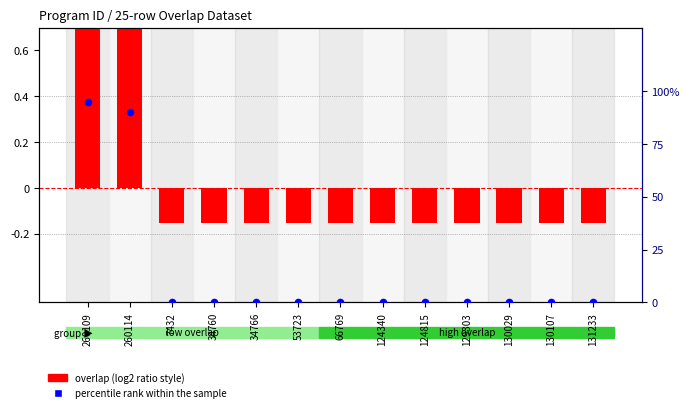

Which series has the widest spread of Y values?

percentile rank within the sample